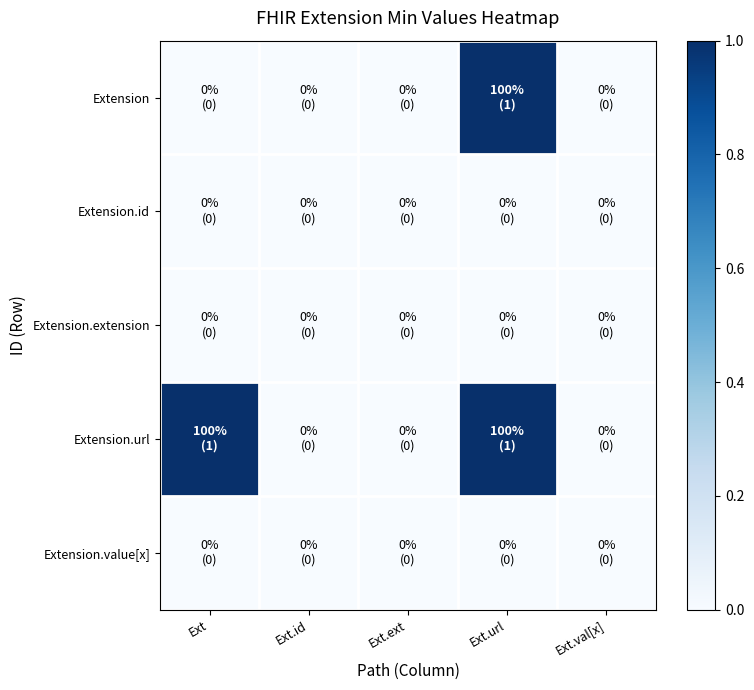

Reading left to right, what are all the values shown in this chart?

Extension: Ext=0	Ext.id=0	Ext.ext=0	Ext.url=1	Ext.val[x]=0
Extension.id: Ext=0	Ext.id=0	Ext.ext=0	Ext.url=0	Ext.val[x]=0
Extension.extension: Ext=0	Ext.id=0	Ext.ext=0	Ext.url=0	Ext.val[x]=0
Extension.url: Ext=1	Ext.id=0	Ext.ext=0	Ext.url=1	Ext.val[x]=0
Extension.value[x]: Ext=0	Ext.id=0	Ext.ext=0	Ext.url=0	Ext.val[x]=0